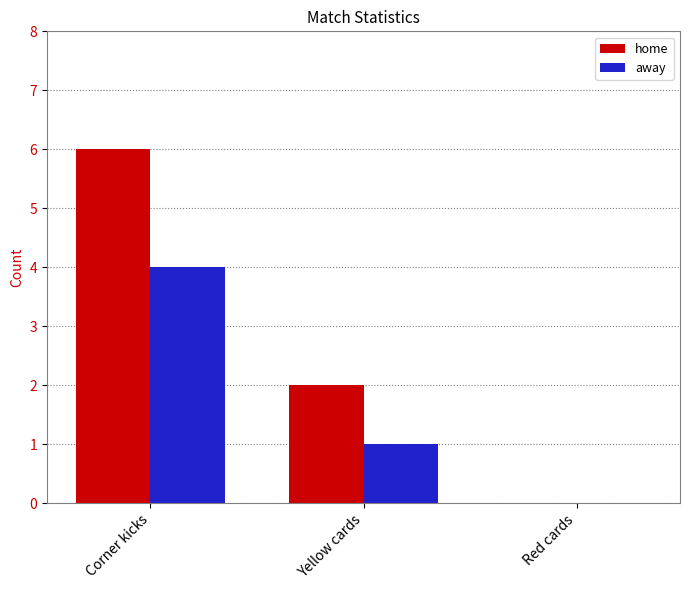

At which label is away closest to 2?

Yellow cards